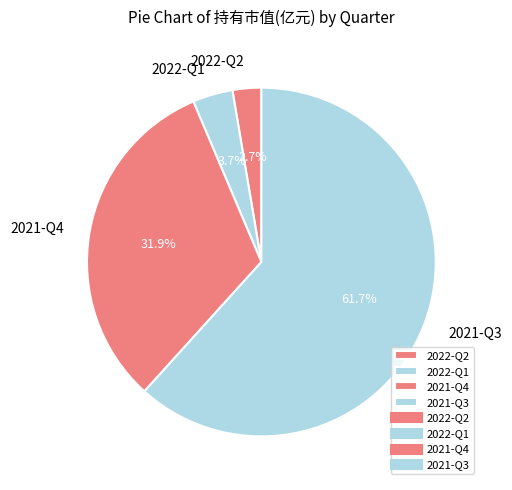

Between 2021-Q4 and 2021-Q3, which is larger?

2021-Q3